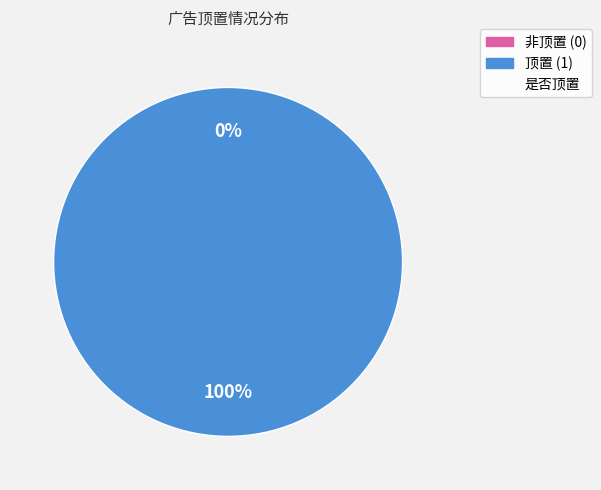

How many slices are in this pie chart?

2